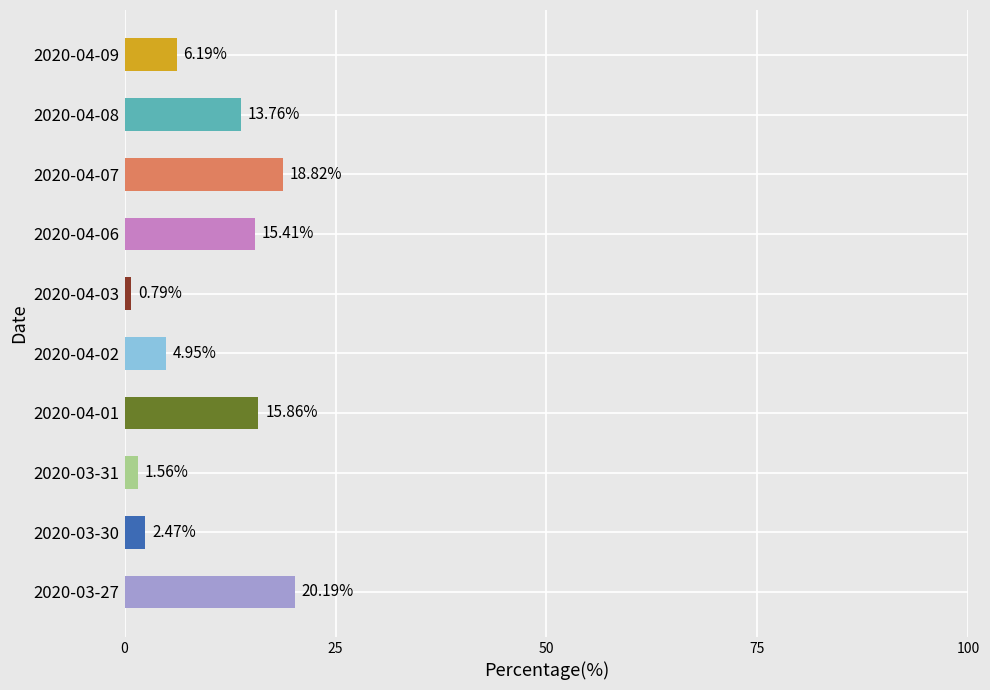

Between 2020-04-09 and 2020-04-02, which is larger?

2020-04-09